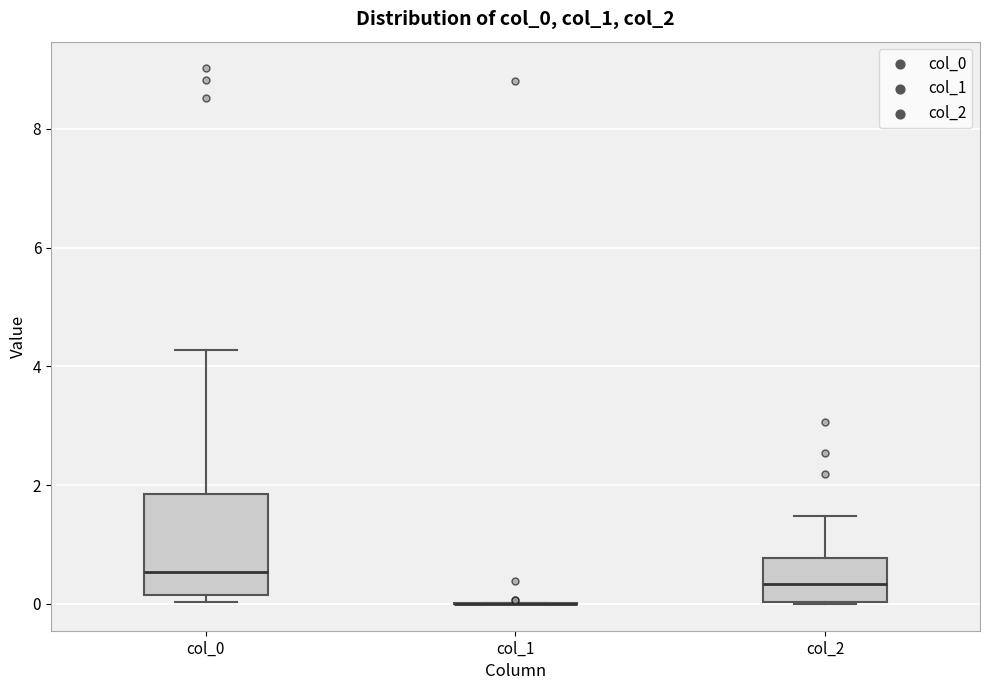

Comparing the boxes themselves (not the whiskers), which one is the tallest?

col_0